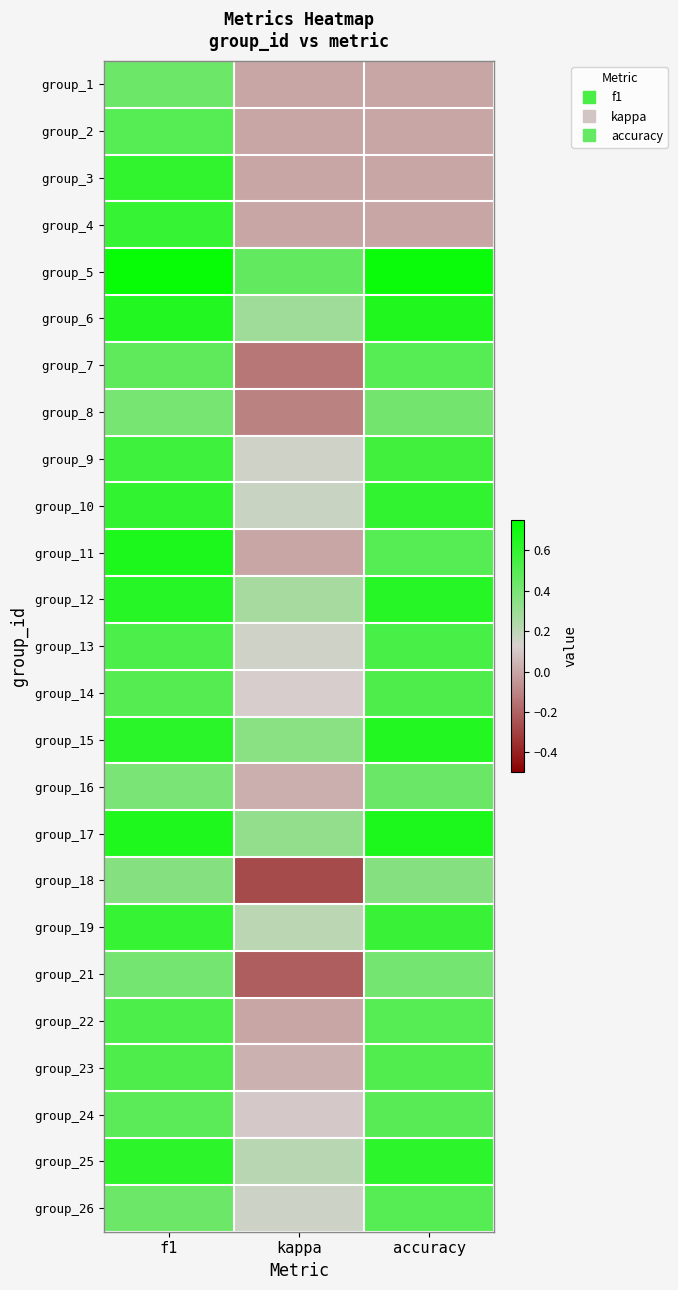

How many data points does each series have?

3